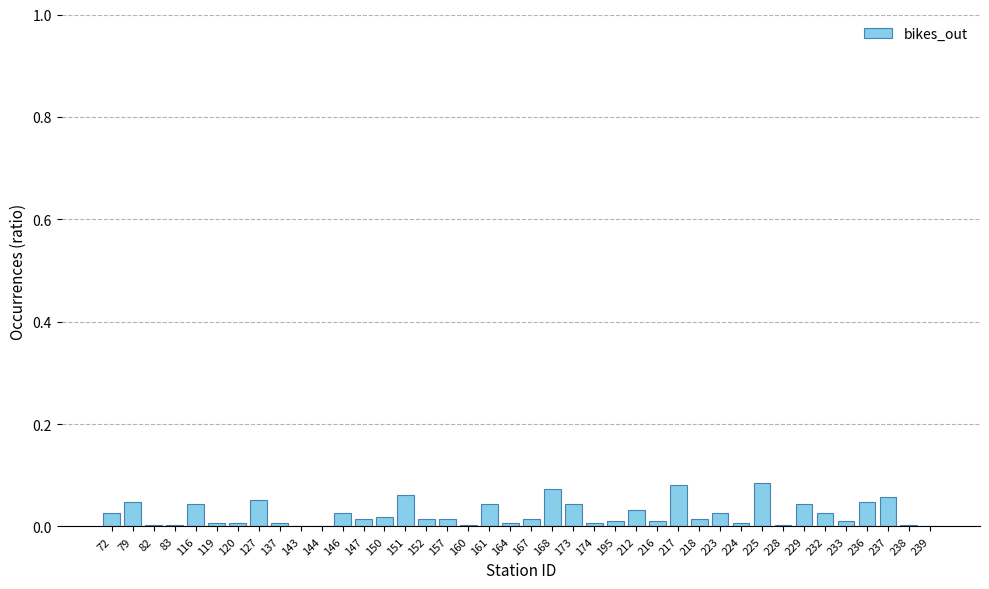

What is the sum of all values?

1.0